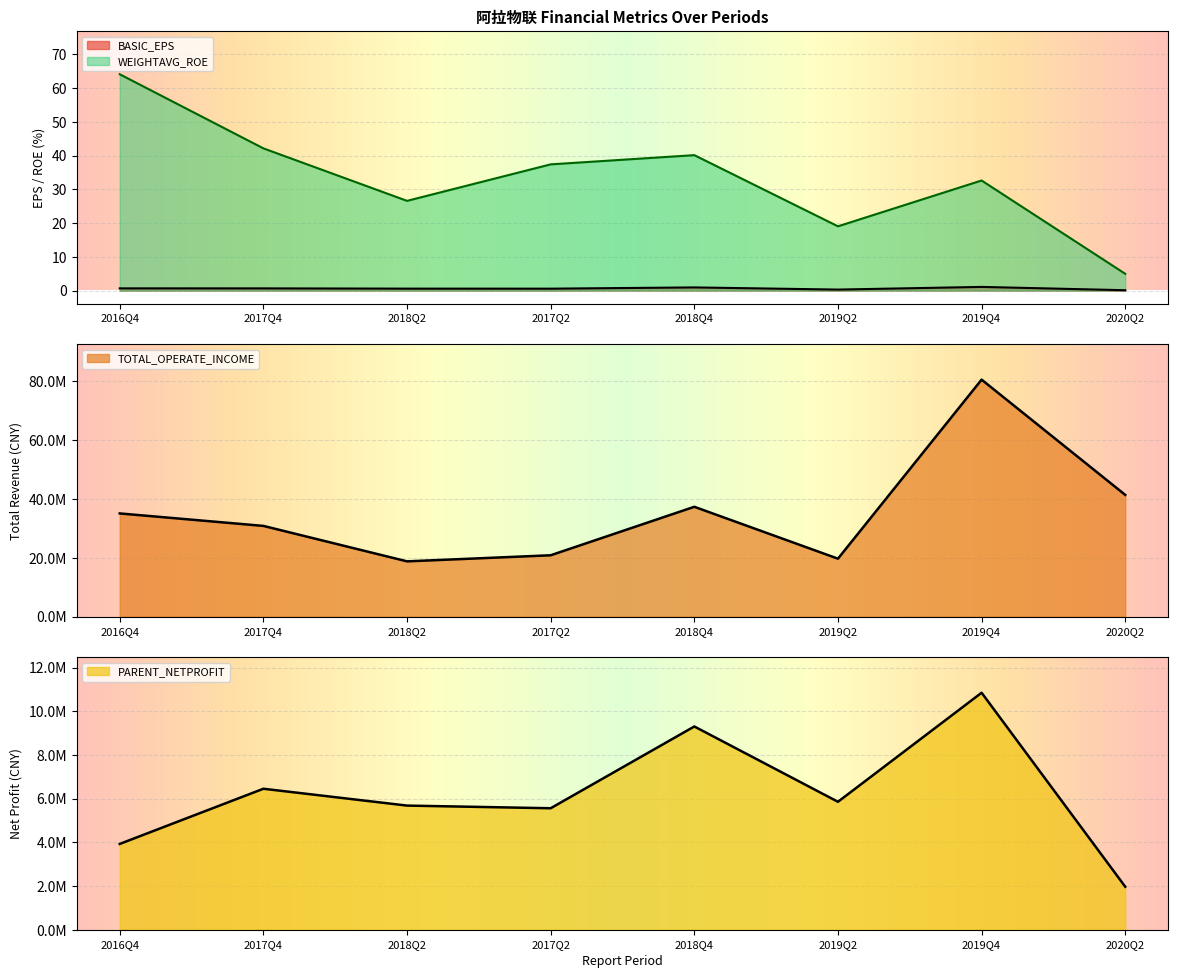

The value of TOTAL_OPERATE_INCOME at 2020Q2 is 41400255.9. True or false?

True